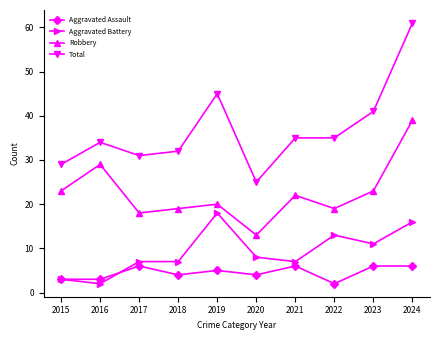

What is the value of the Aggravated Assault point at the 8th from the left?

2